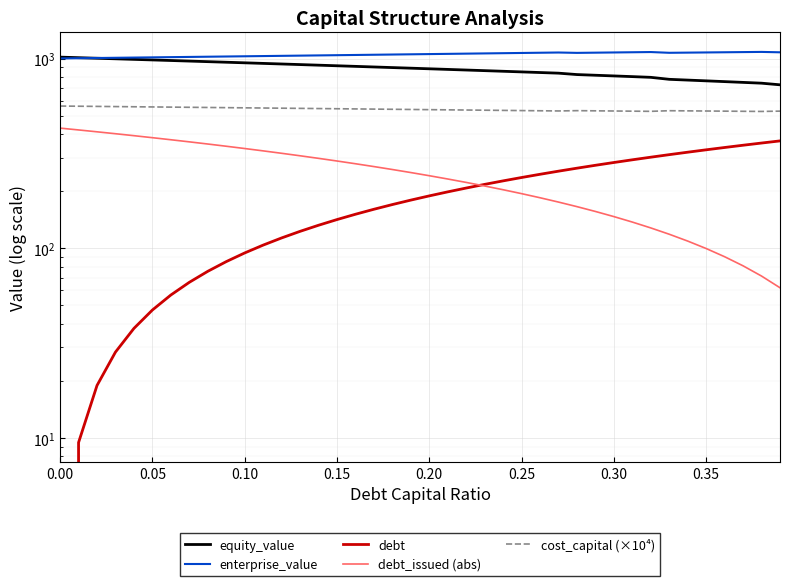

True or false: equity_value has a value of 1392.9 at 16.

False